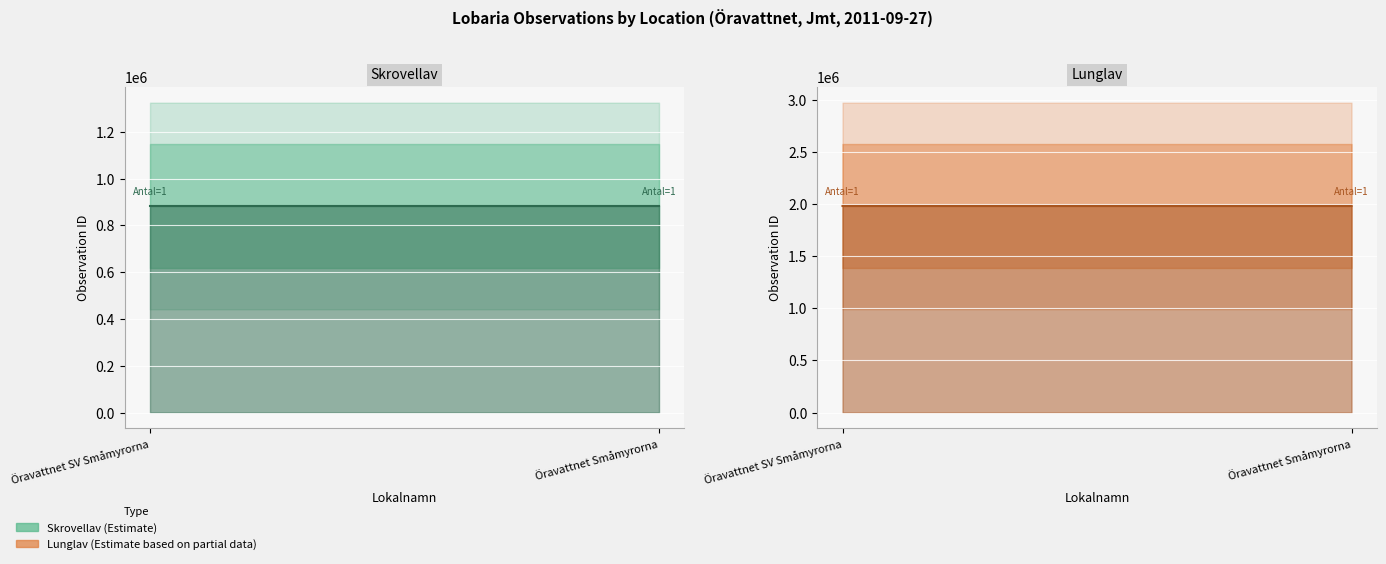

Which has a higher value, Öravattnet SV Småmyrorna or Öravattnet Småmyrorna?

Öravattnet SV Småmyrorna